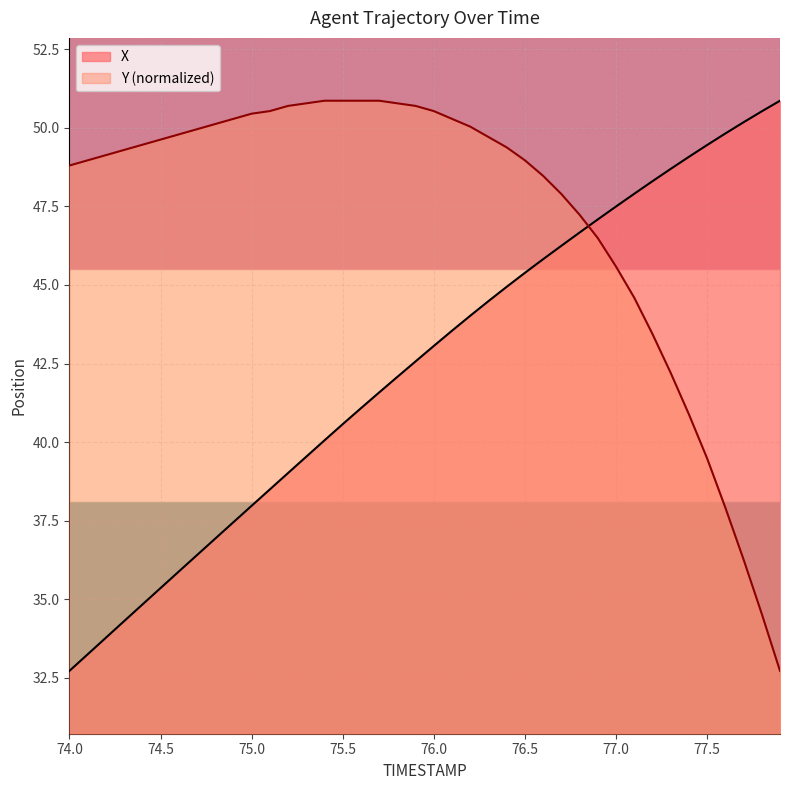

What is the lowest value of the X series?

32.7